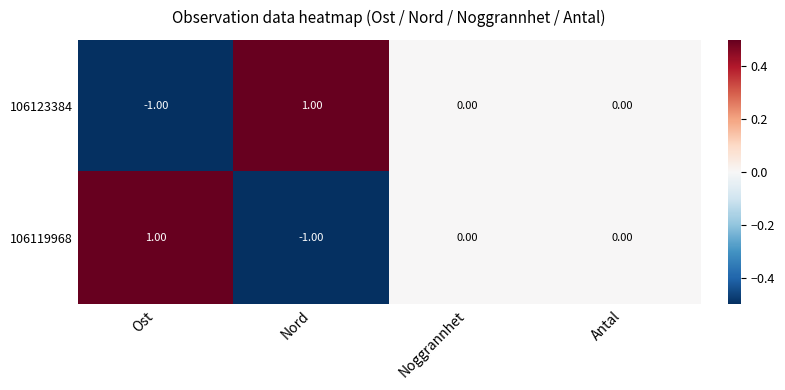

At which label does 106123384 first exceed 0?

Nord